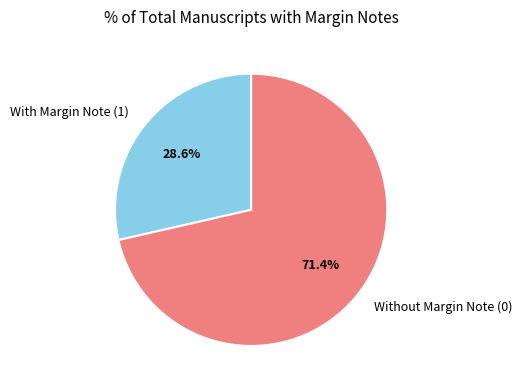

Between With Margin Note (1) and Without Margin Note (0), which is larger?

Without Margin Note (0)